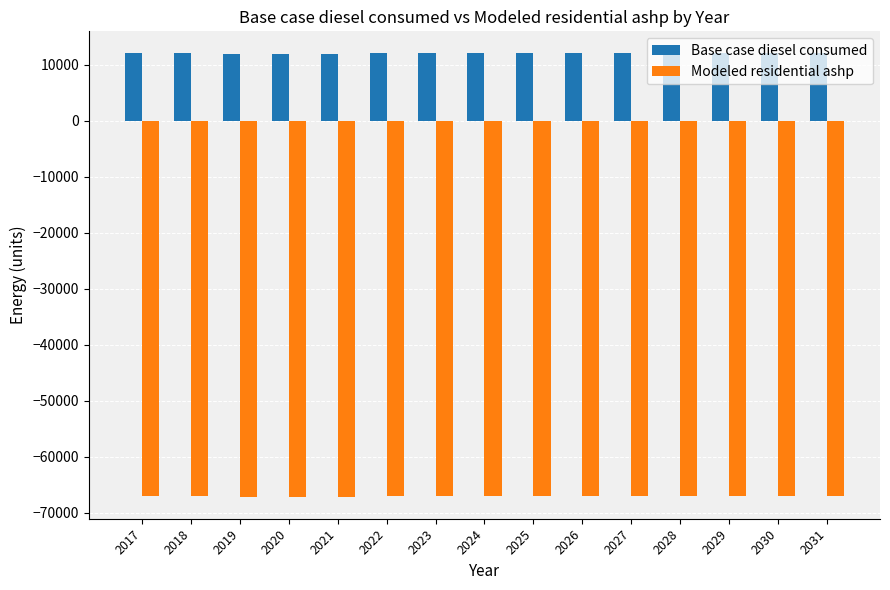

What is the spread (max minus min) of values at 2031?

78937.5